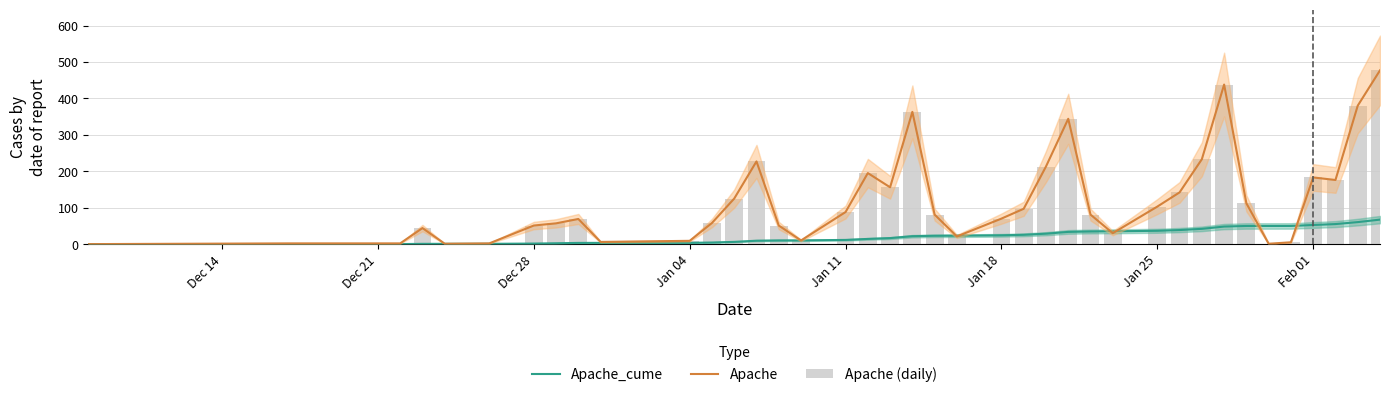

Which series has the largest total across all categories?

Apache